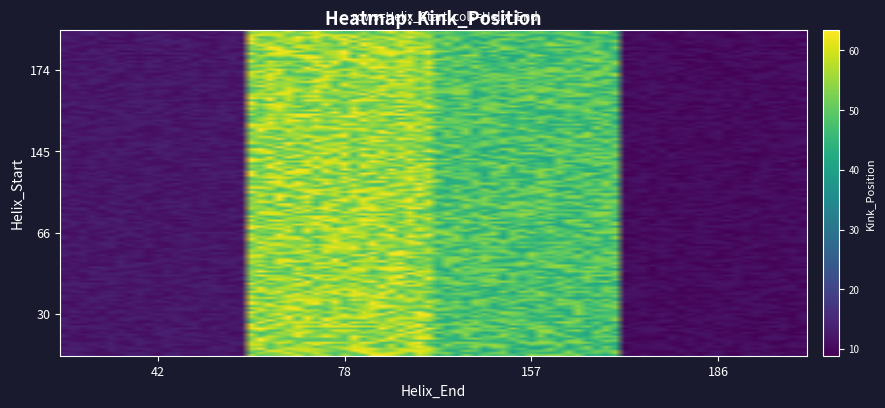

Reading left to right, transcribe all the data shown in this chart.

30: 0=12.2	1=55.2	2=48.3	3=10.4
66: 0=12.2	1=55.2	2=48.3	3=10.4
145: 0=12.2	1=55.2	2=48.3	3=10.4
174: 0=12.2	1=55.2	2=48.3	3=10.4